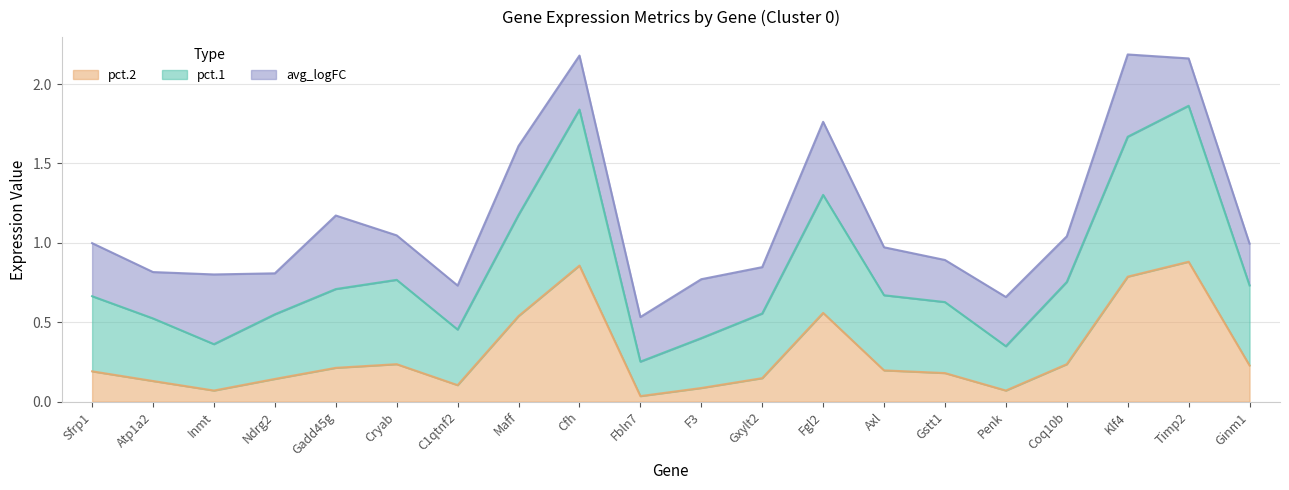

True or false: pct.1 and pct.2 cross at least once.

False